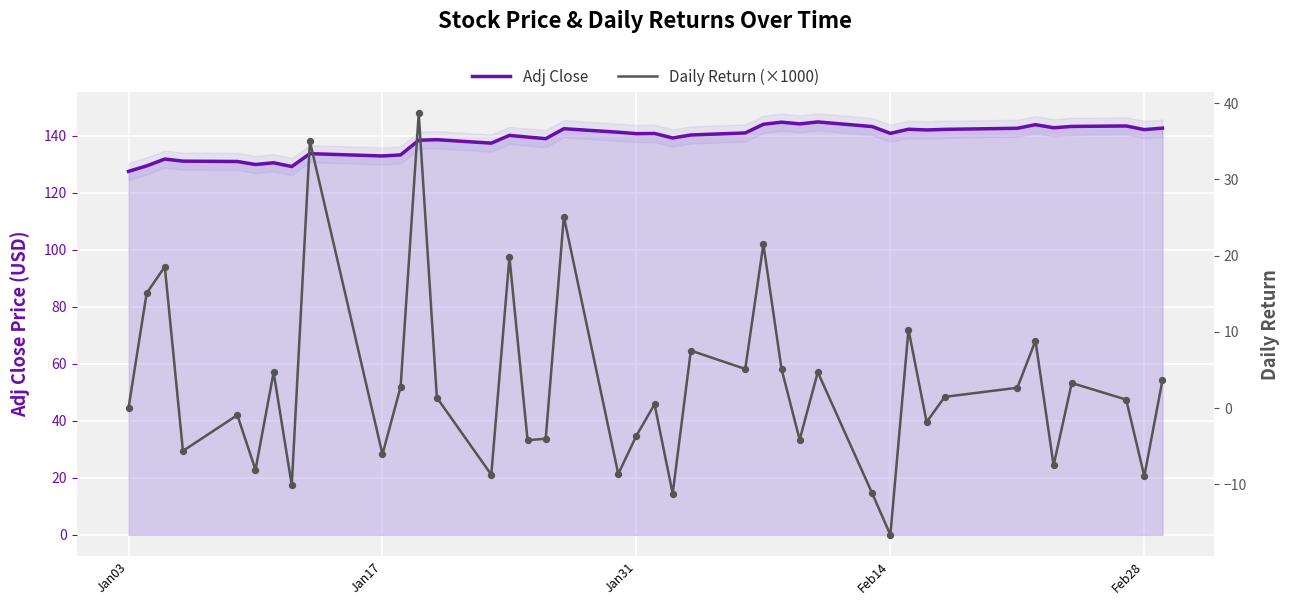

Which series has the largest total across all categories?

Adj Close